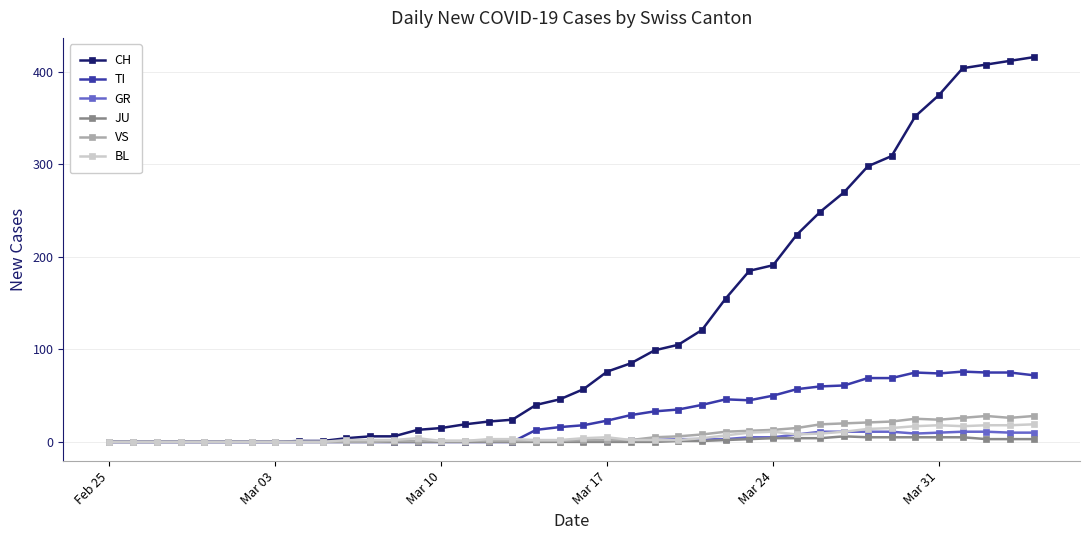

True or false: TI has more than 0 interior local peaks.

True